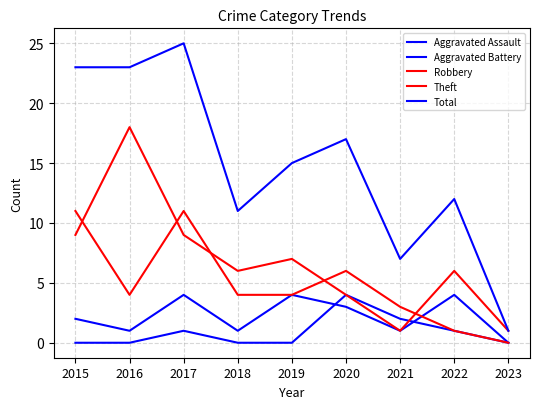

Which series ends up on top after the final intersection of Theft and Robbery?

Theft